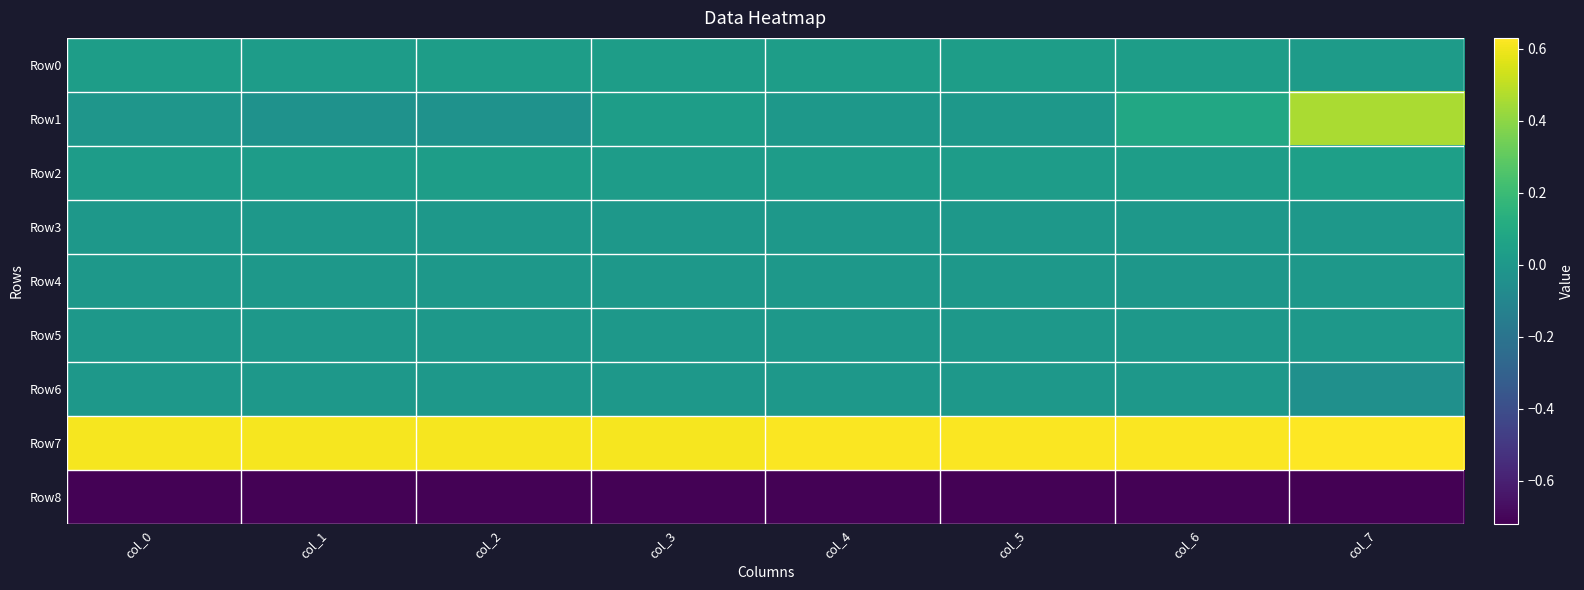

At how many categories does at least one series exceed 0?

8